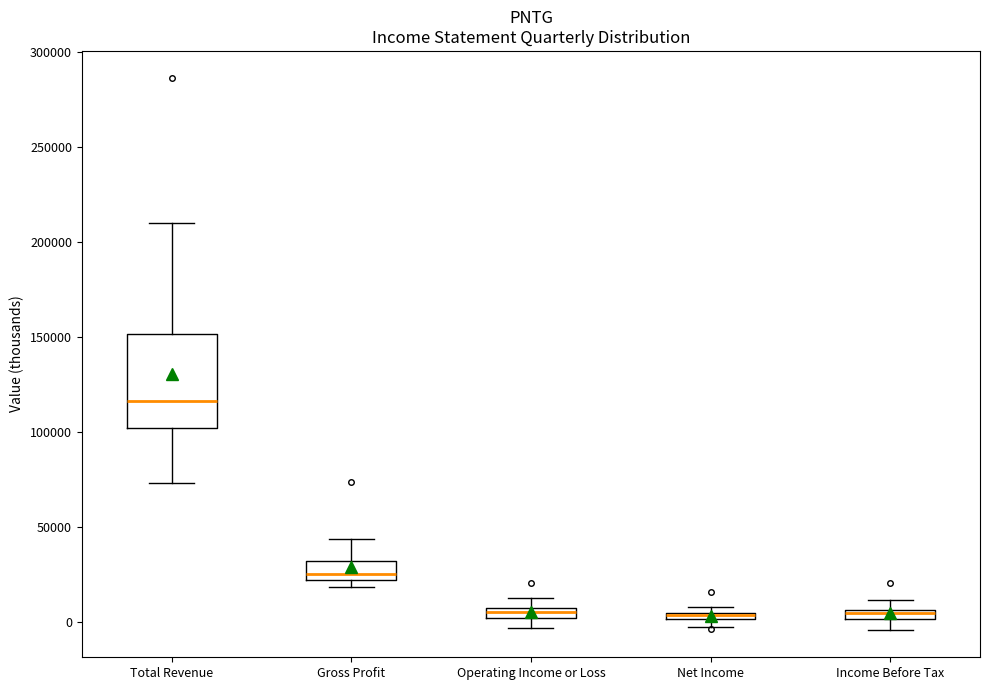

Where does the median line of the box for Gross Profit sit on the y-axis? The values are not printed on the chart, so give them approximately, as read against the axis.

25000